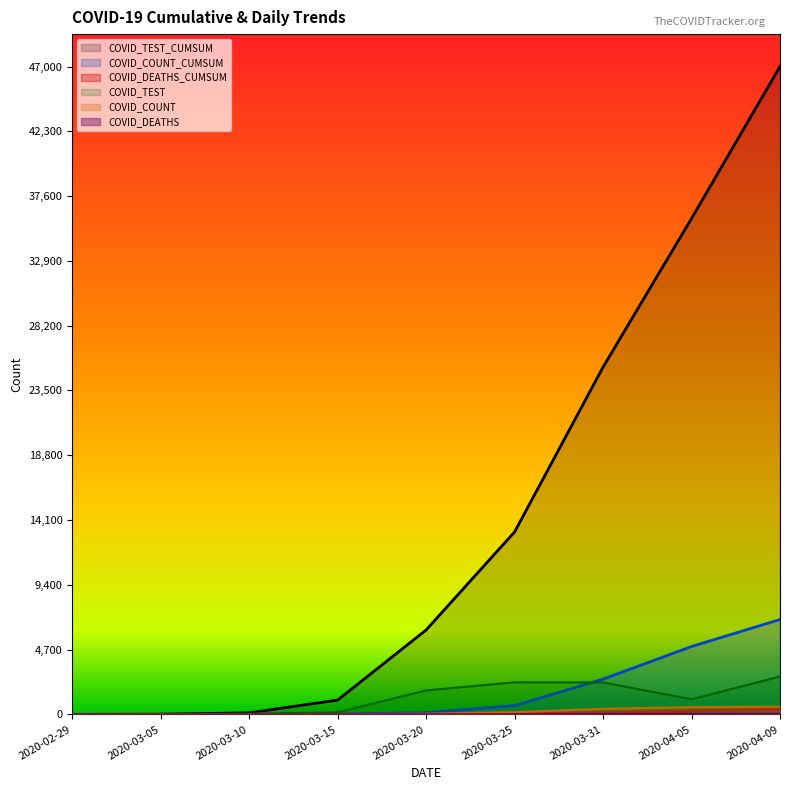

True or false: COVID_DEATHS_CUMSUM and COVID_COUNT intersect in this chart.

False